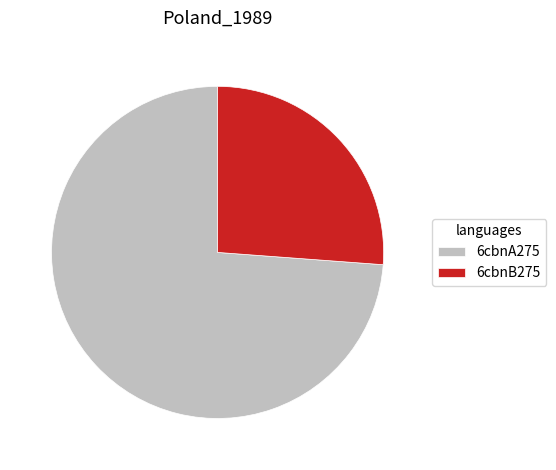

What is the ratio of the value at 6cbnB275 to the value at 6cbnA275?

0.4